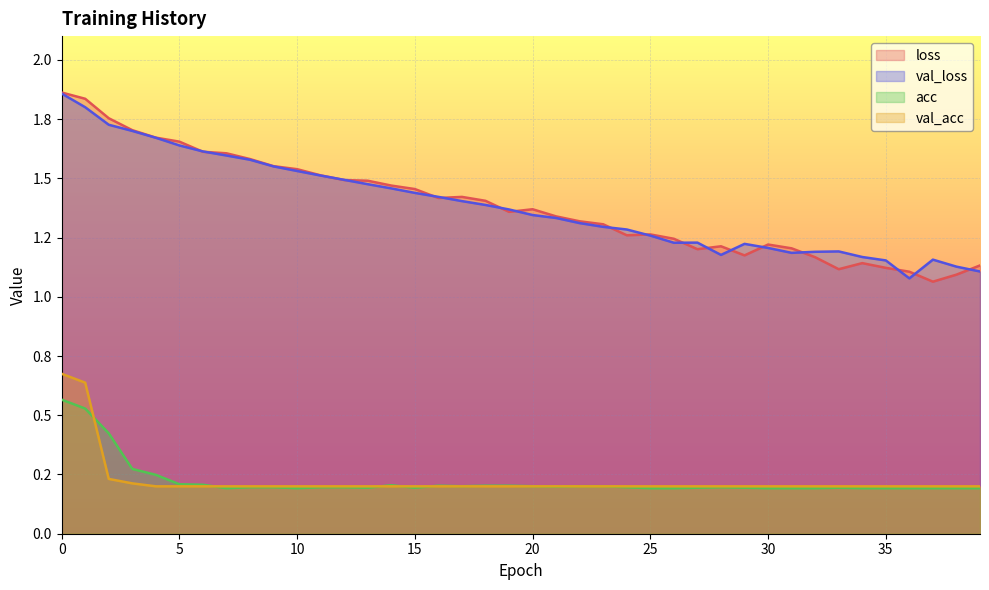

Where is loss nearest to the value 1?

37